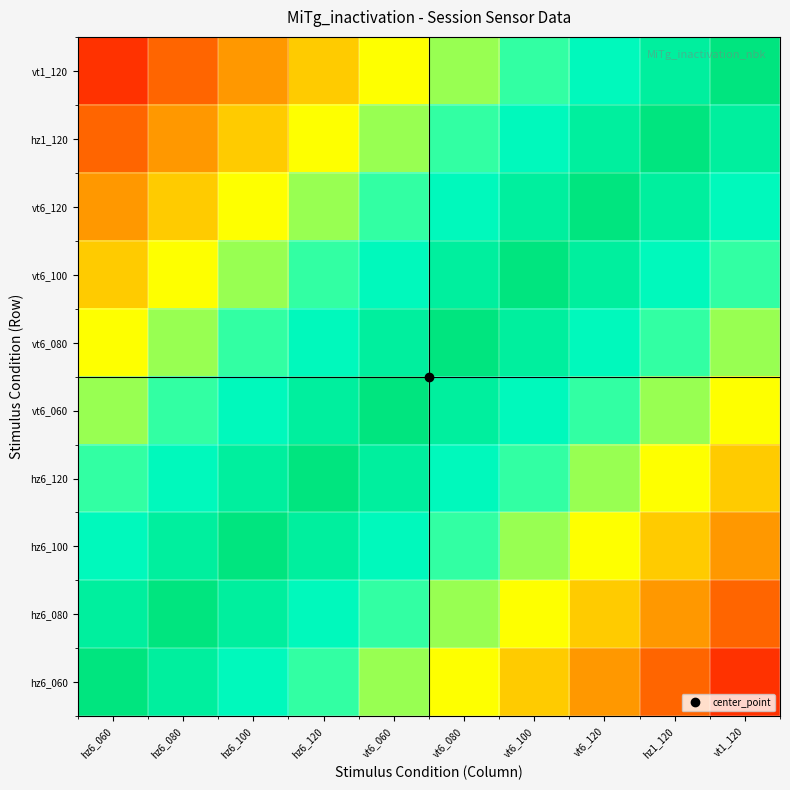

Which series changed the most between hz6_100 and hz1_120?

hz6_060